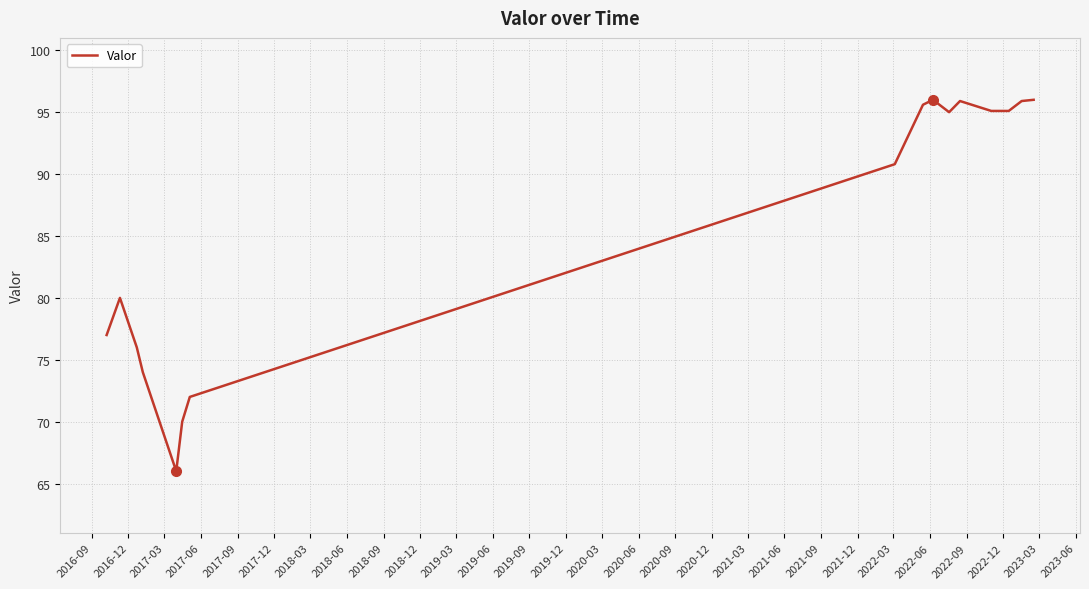

What is the difference between the maximum and minimum values?

30.0